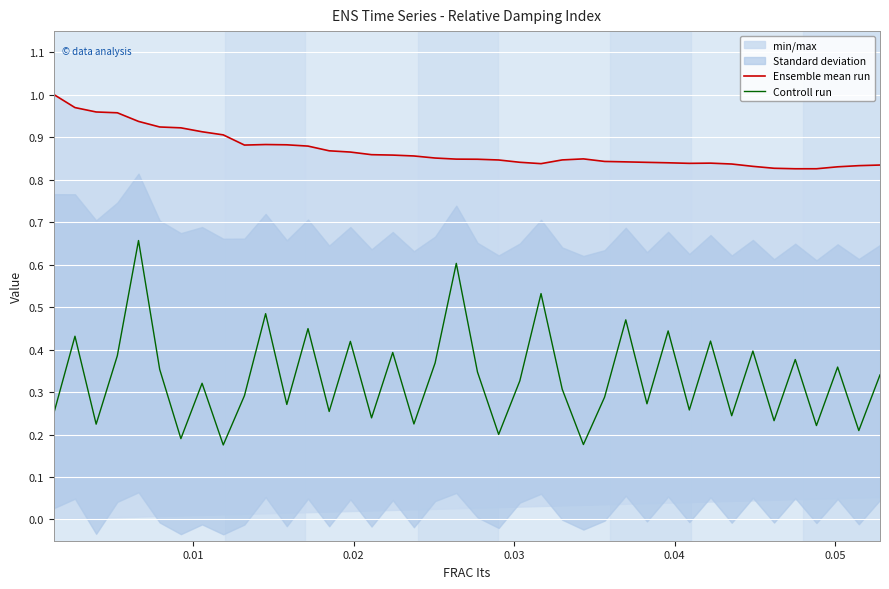

What is the maximum value shown in the chart?

1.0